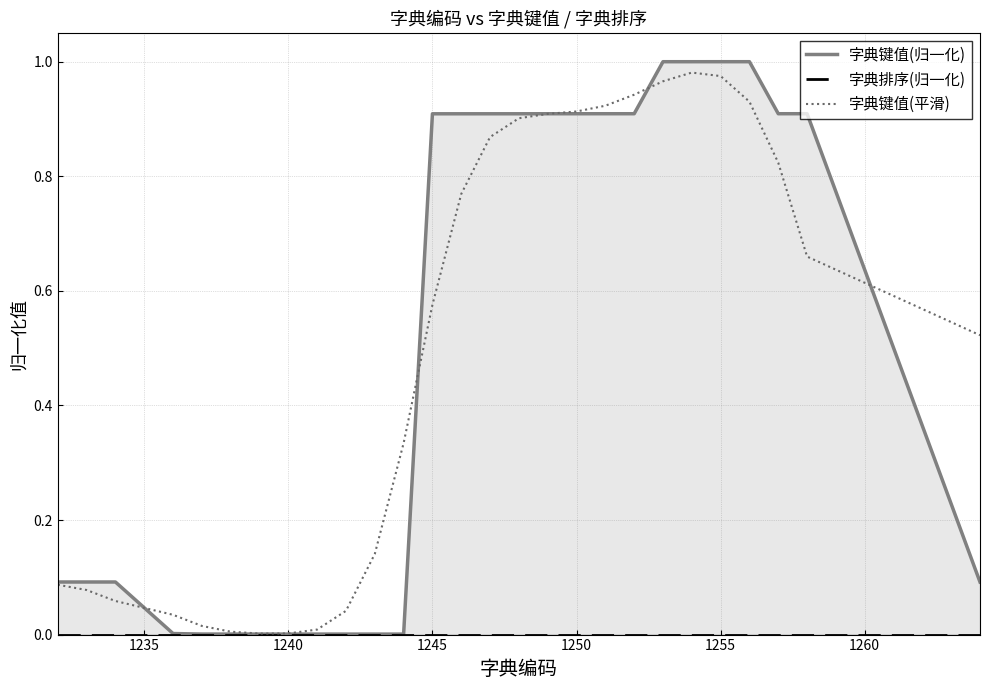

Which series has the largest total across all categories?

字典键值(归一化)